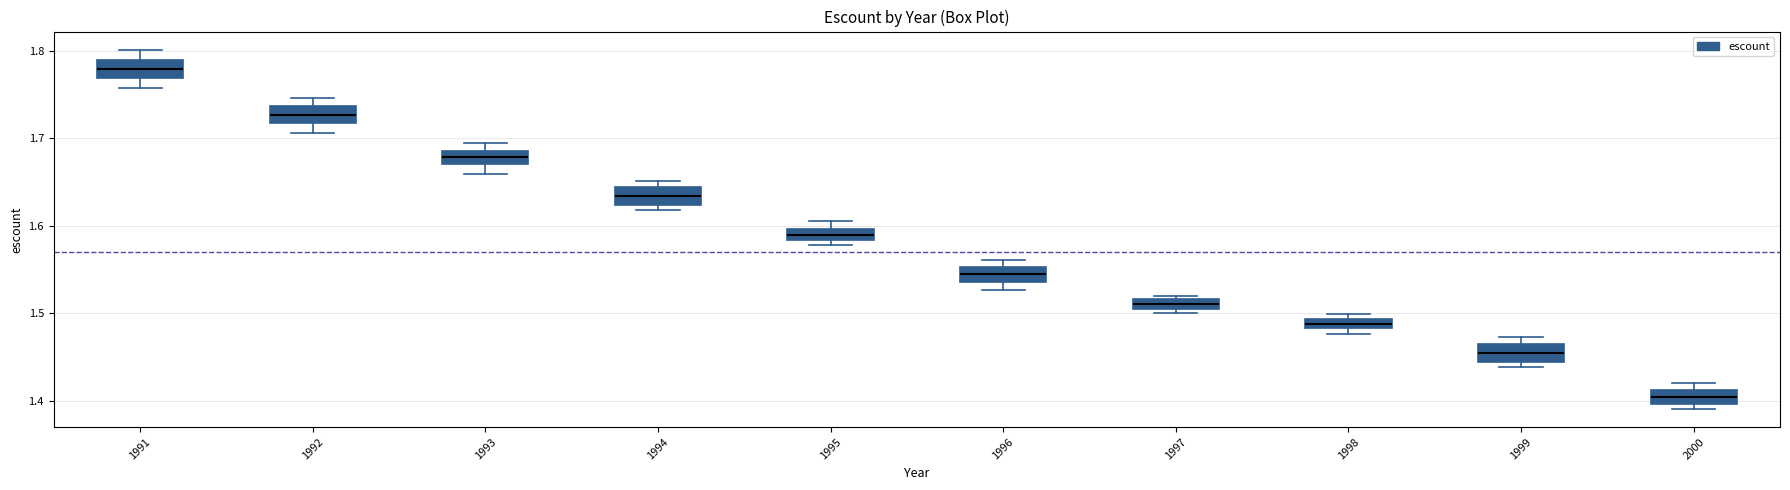

Where does the median line of the box at x = 1995 sit on the y-axis? The values are not printed on the chart, so give them approximately, as read against the axis.

1.59